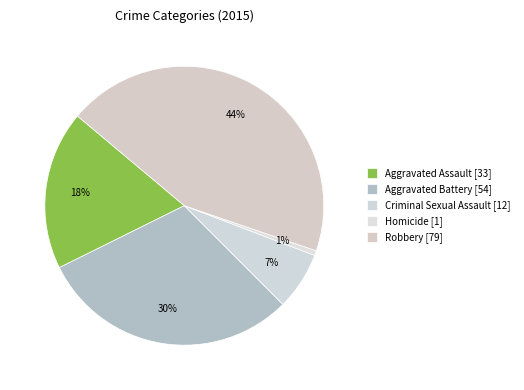

What is the total percentage of Criminal Sexual Assault and Aggravated Battery?

36.9%